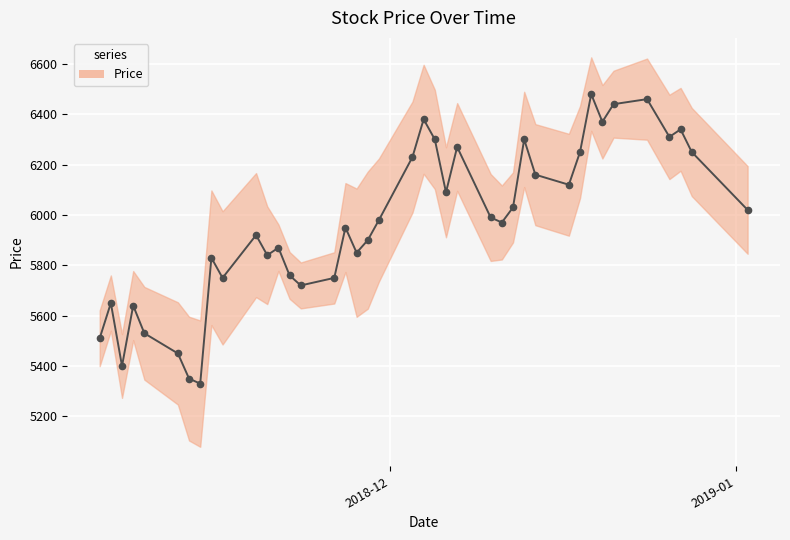

What is the sum of the values at 2018-12-18 and 2018-12-04?

12630